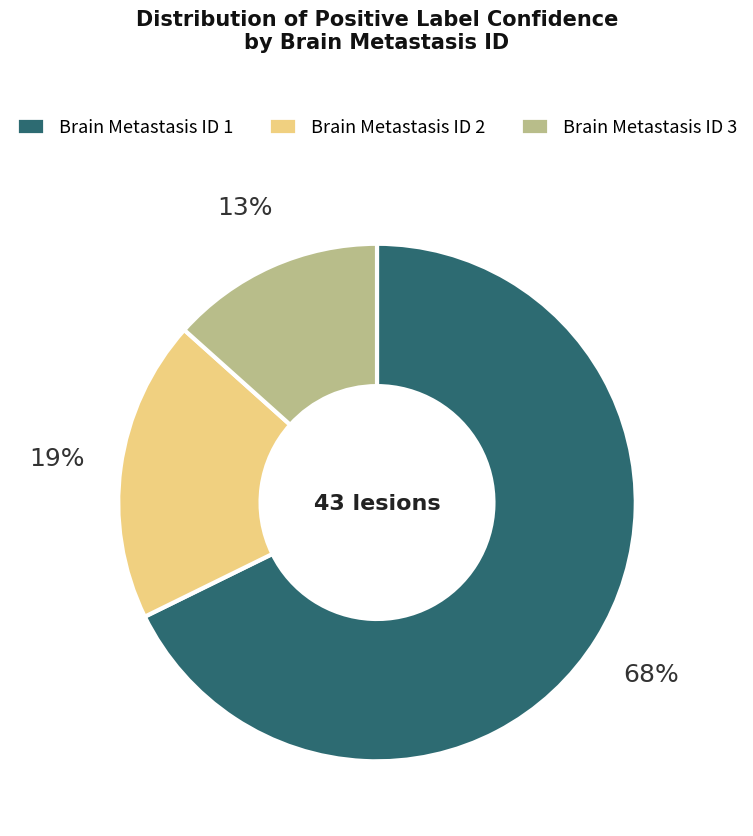

What is the majority slice?

Brain Metastasis ID 1